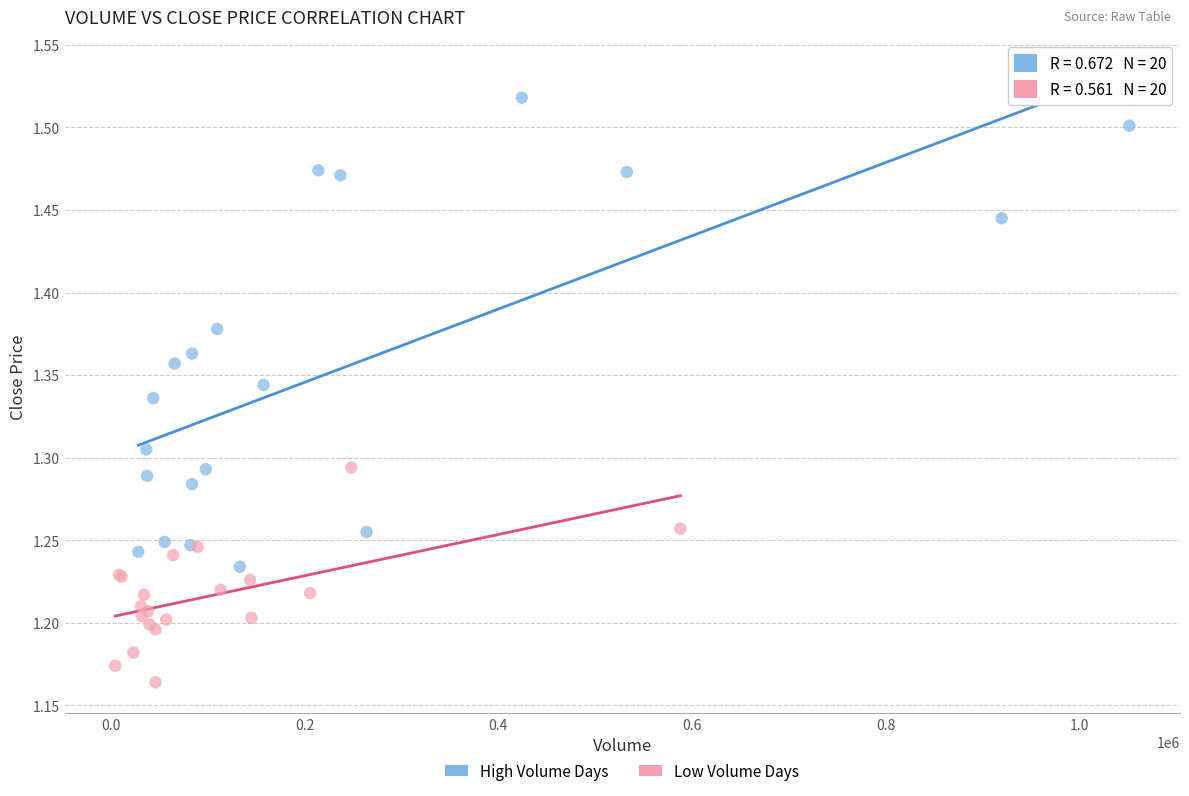

Which series reaches the minimum Y coordinate?

Low Volume Days